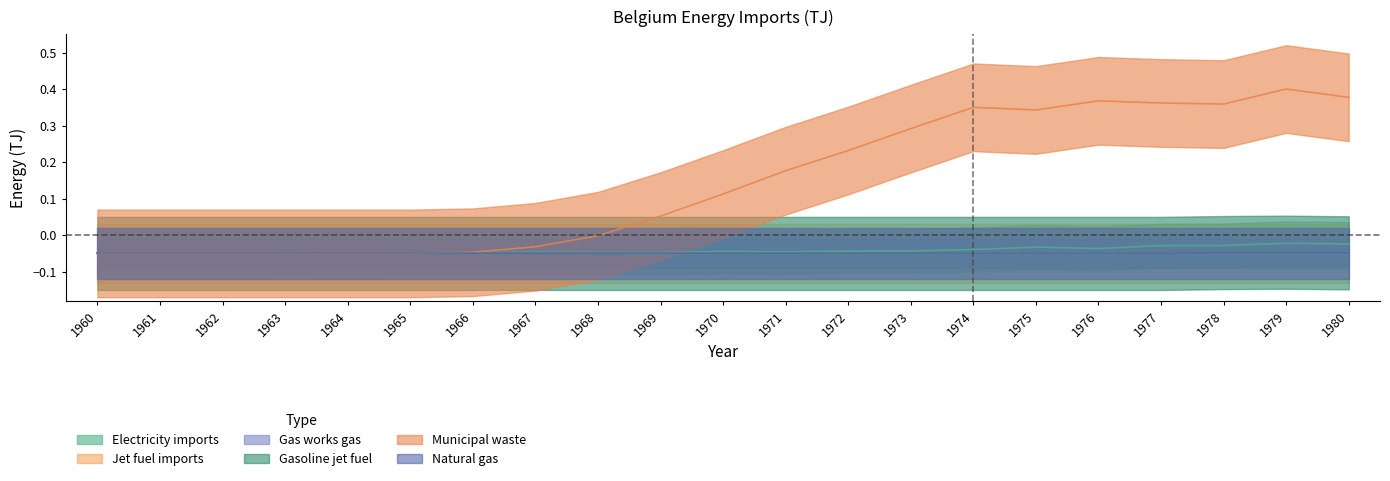

Where does the Municipal waste non-renewable (col_37) series first go above 0?

1969